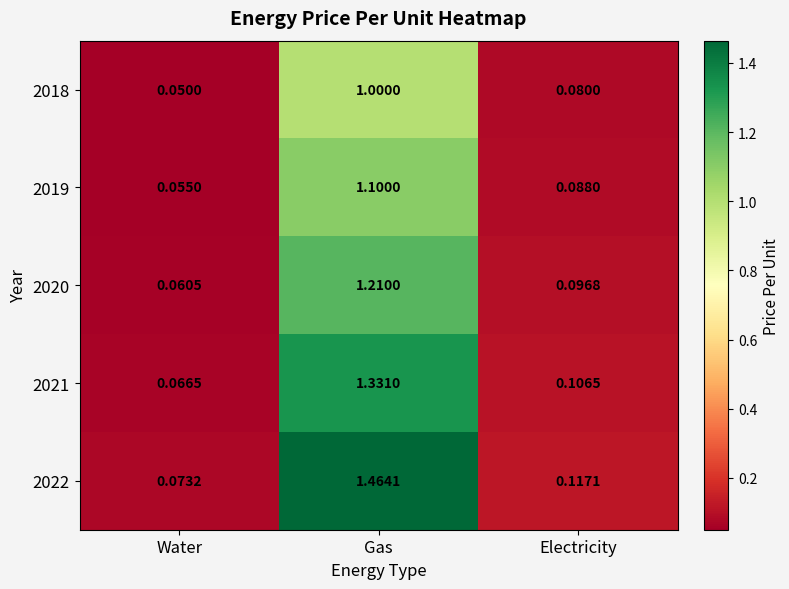

At which category is the sum across all series the highest?

Gas